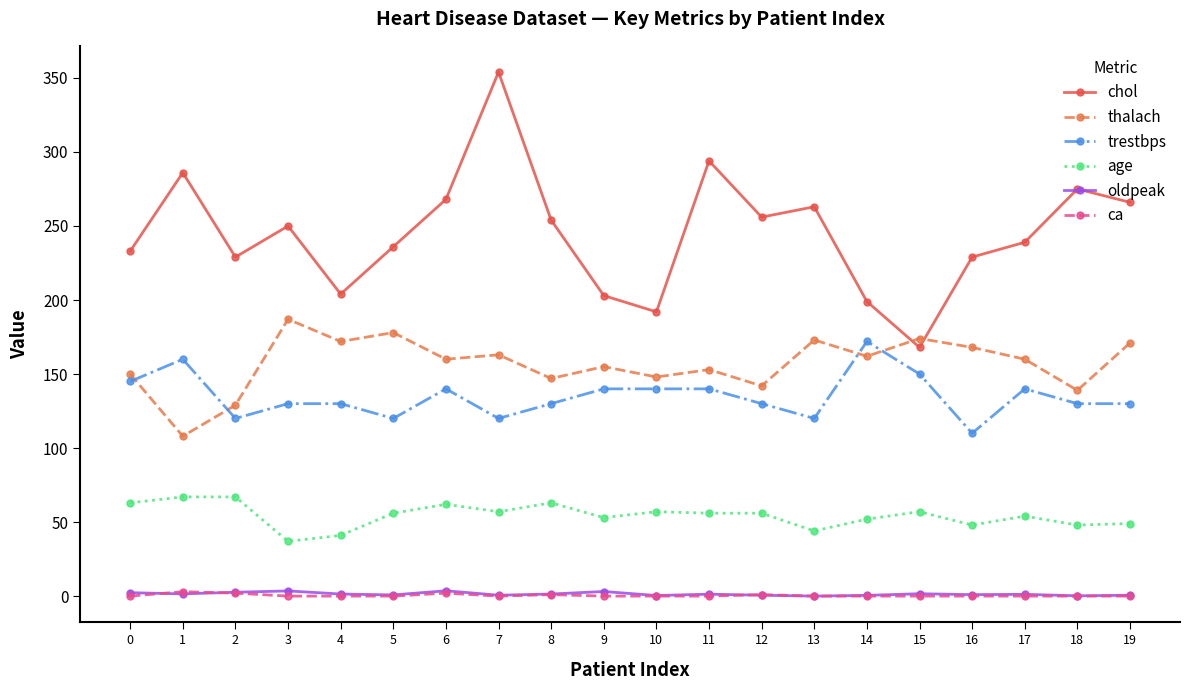

True or false: trestbps and chol intersect in this chart.

False